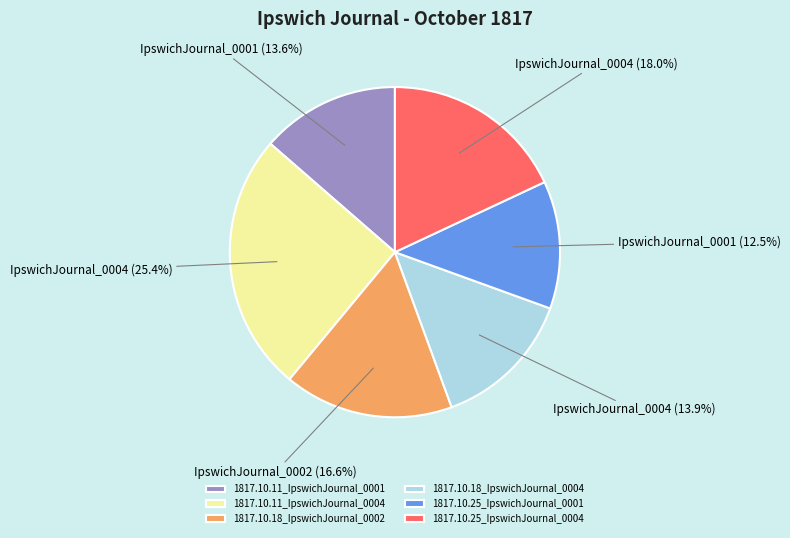

What portion of the pie excludes 1817.10.18_IpswichJournal_0004?

86.1%